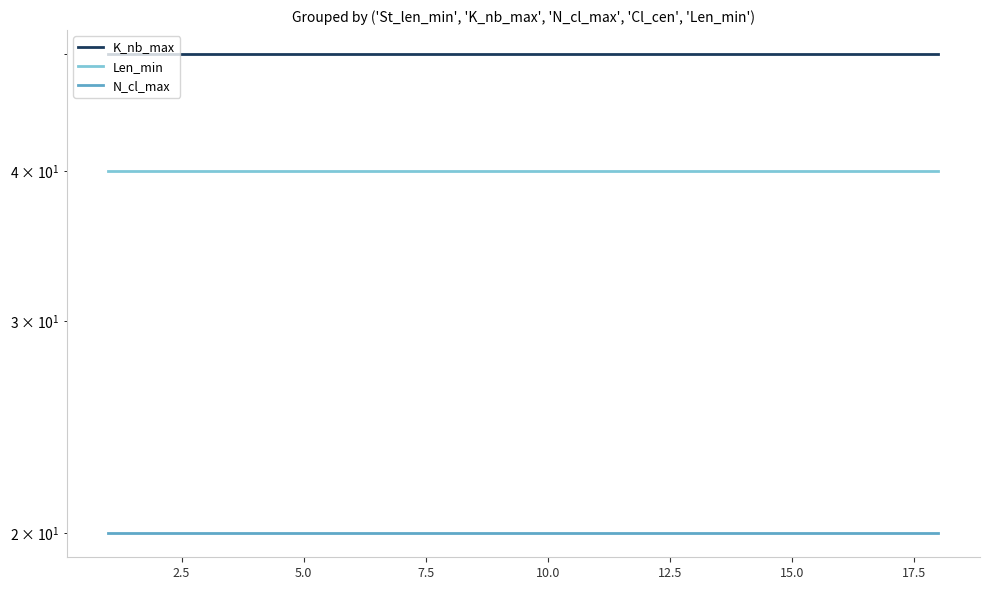

Reading left to right, extract all data points from this chart.

K_nb_max: 50	50	50	50	50	50	50	50	50	50	50	50	50	50	50	50	50	50
Len_min: 40	40	40	40	40	40	40	40	40	40	40	40	40	40	40	40	40	40
N_cl_max: 20	20	20	20	20	20	20	20	20	20	20	20	20	20	20	20	20	20